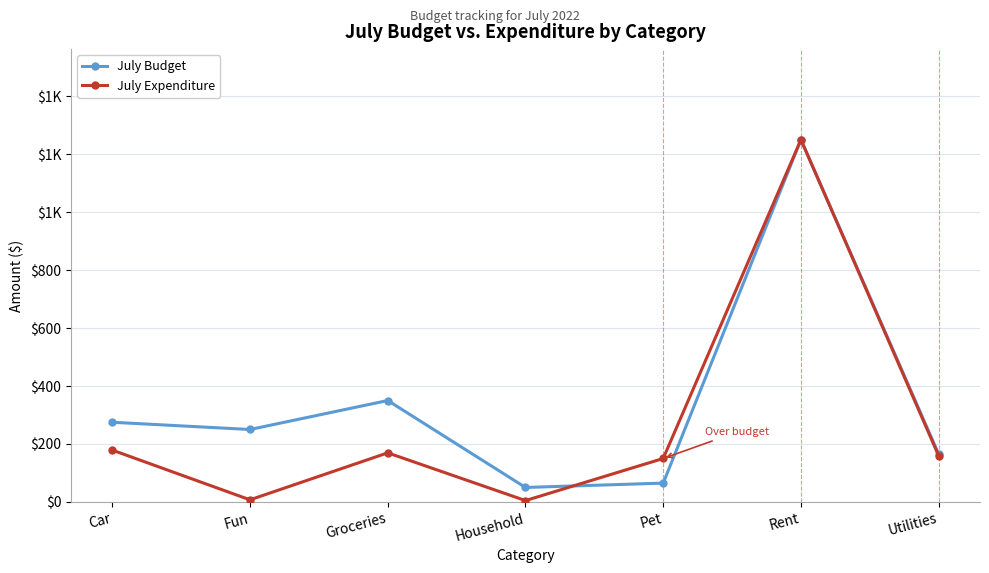

At which category does July Budget reach its first local peak?

Groceries